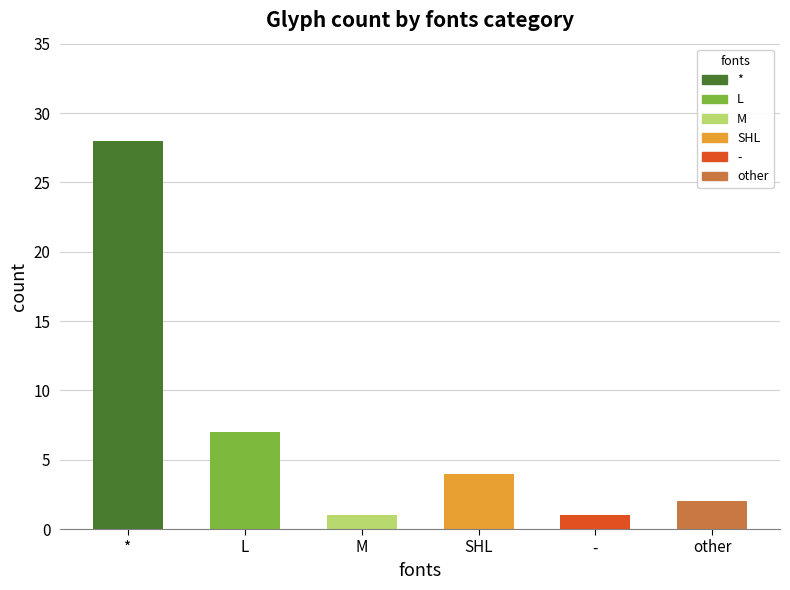

How many categories are shown in the chart?

6